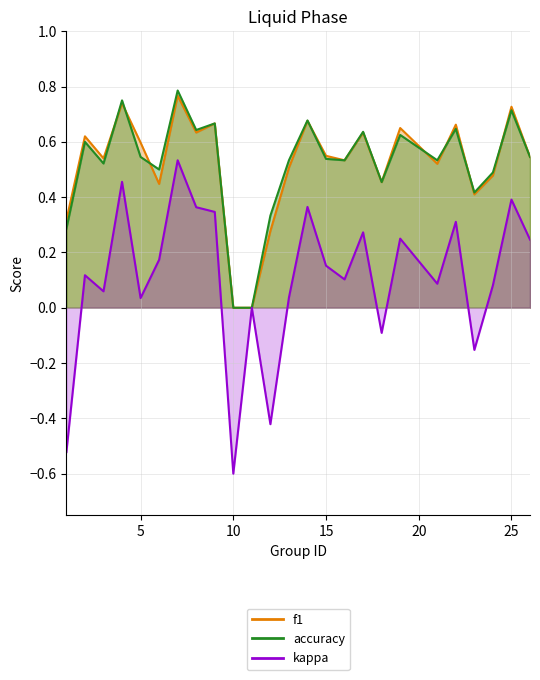

Rank the categories by kappa value from highest to lowest.

7, 4, 25, 14, 8, 9, 22, 17, 19, 26, 6, 15, 2, 16, 21, 24, 3, 13, 5, 11, 18, 23, 12, 1, 10